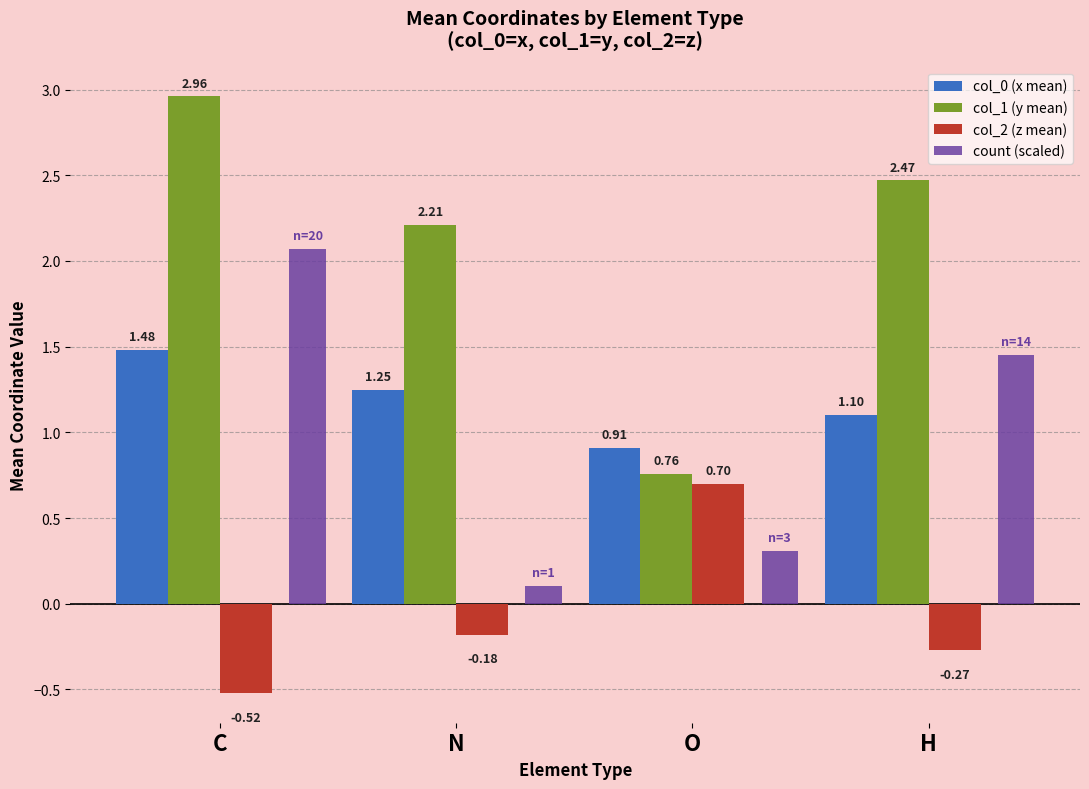

At which category is the sum across all series the highest?

C